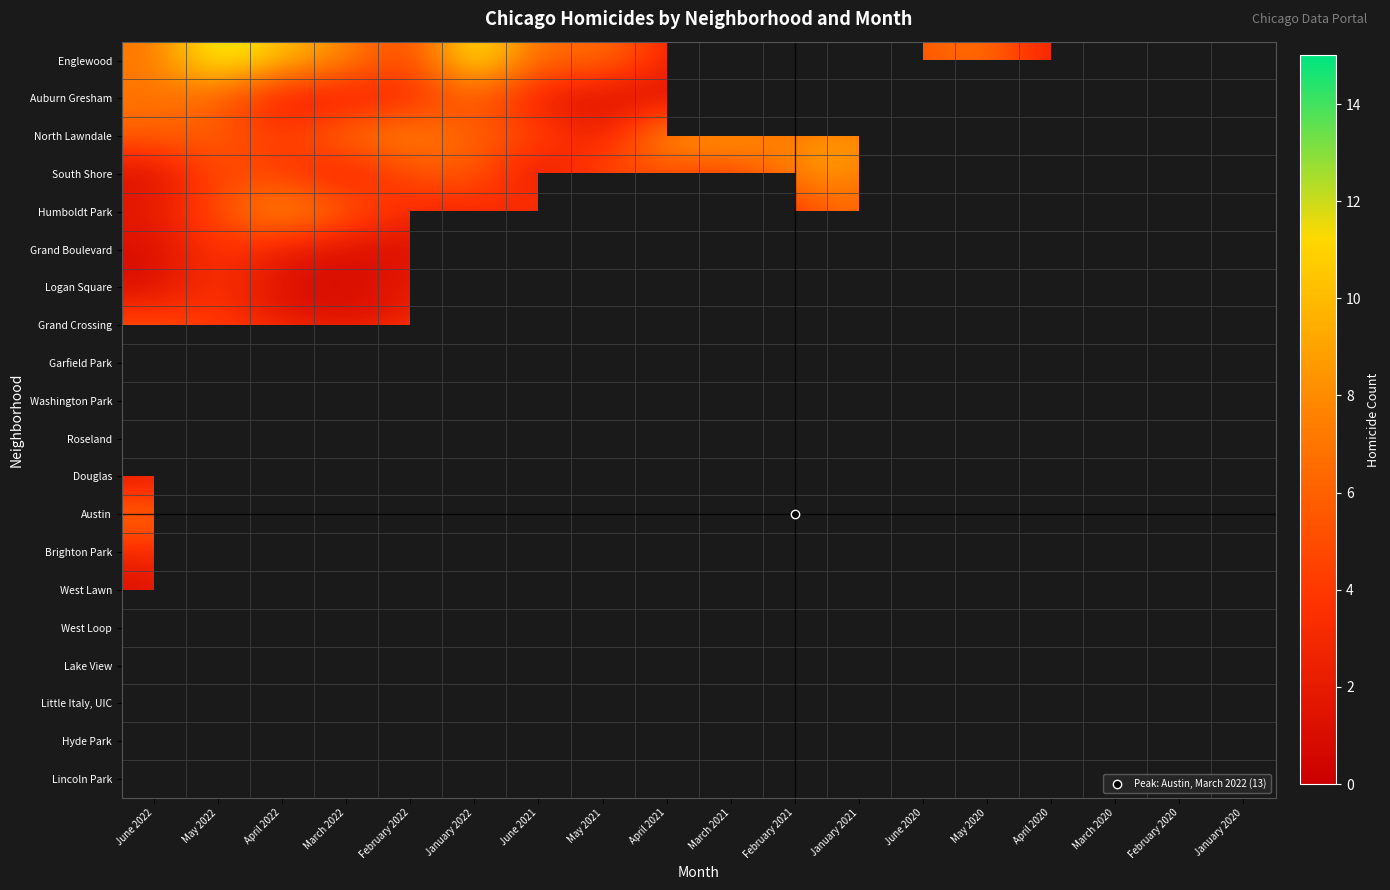

What is the total value across all series at May 2022?

89.0